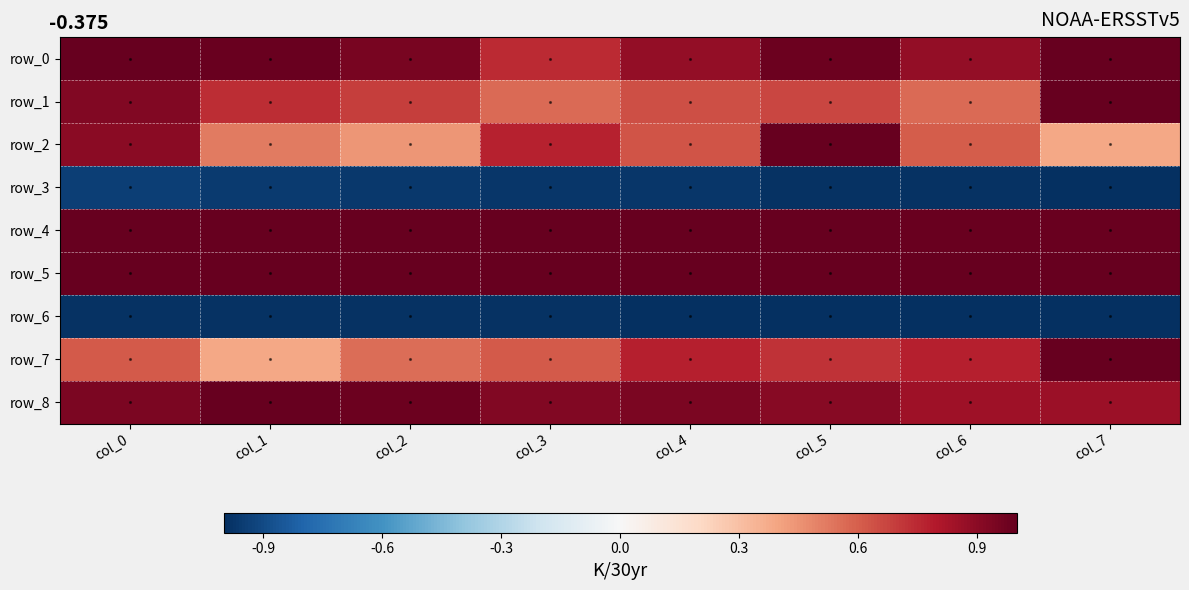

At which category does the chart reach its peak across all series?

col_0